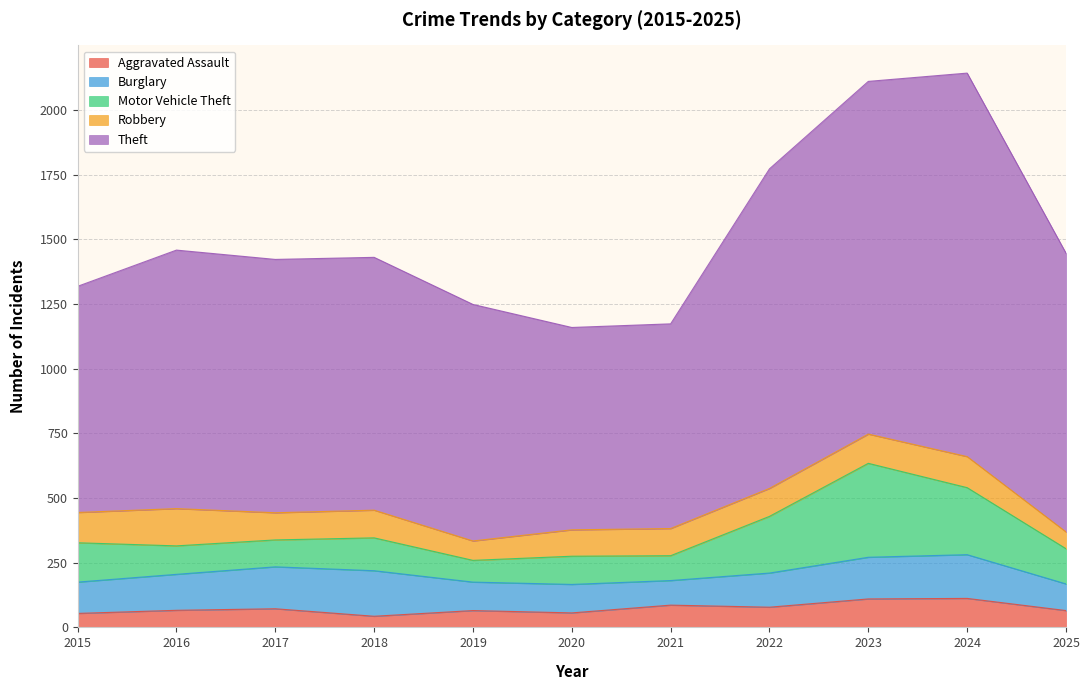

The value of Motor Vehicle Theft at 2022 is 312. True or false?

False